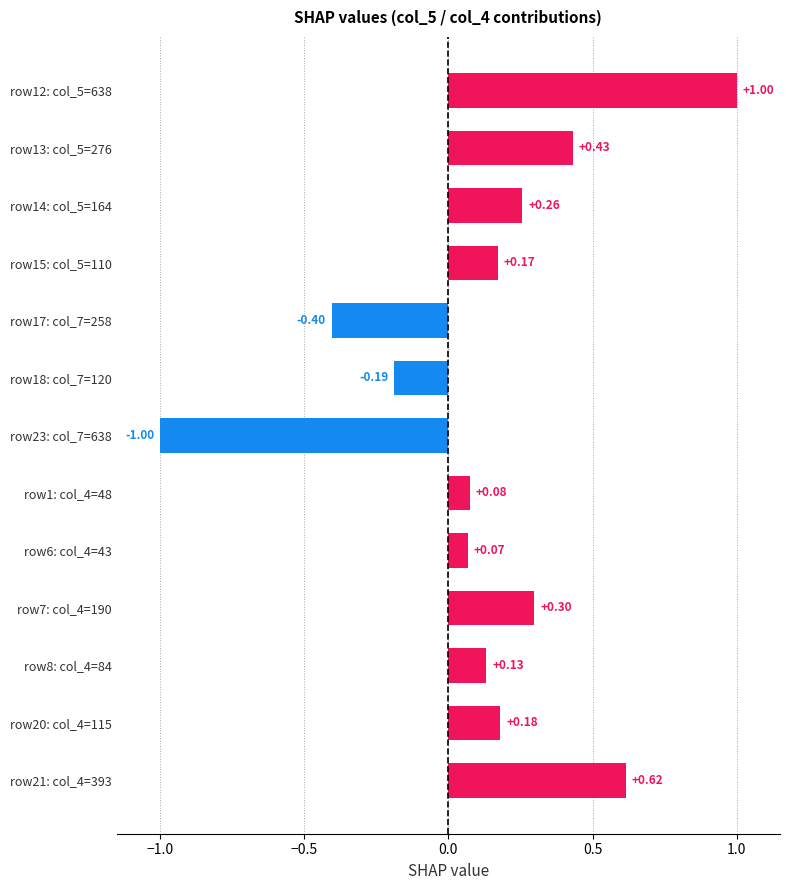

List the labels in order of value, largest first.

row12: col_5=638, row21: col_4=393, row13: col_5=276, row7: col_4=190, row14: col_5=164, row20: col_4=115, row15: col_5=110, row8: col_4=84, row1: col_4=48, row6: col_4=43, row18: col_7=120, row17: col_7=258, row23: col_7=638